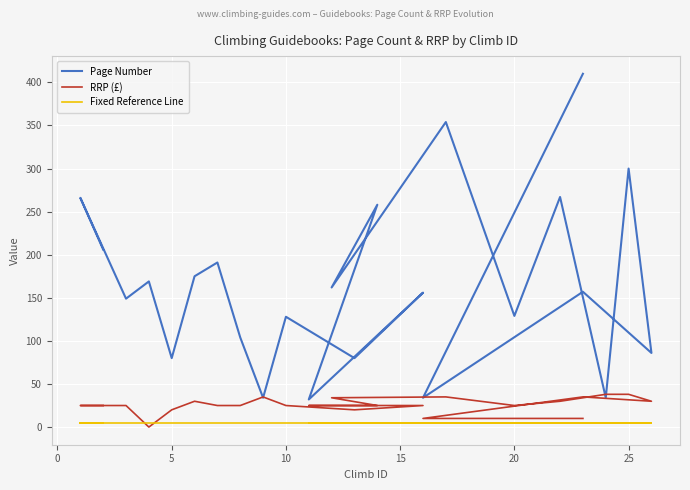

True or false: Fixed Reference Line and RRP (£) cross at least once.

True